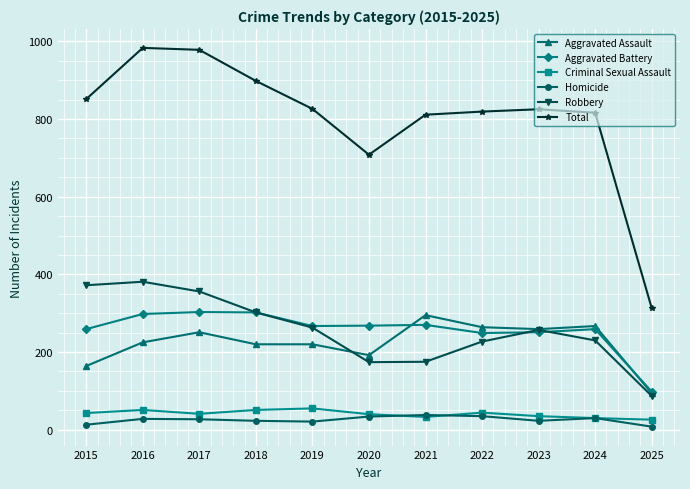

How many distinct data groups are displayed?

6